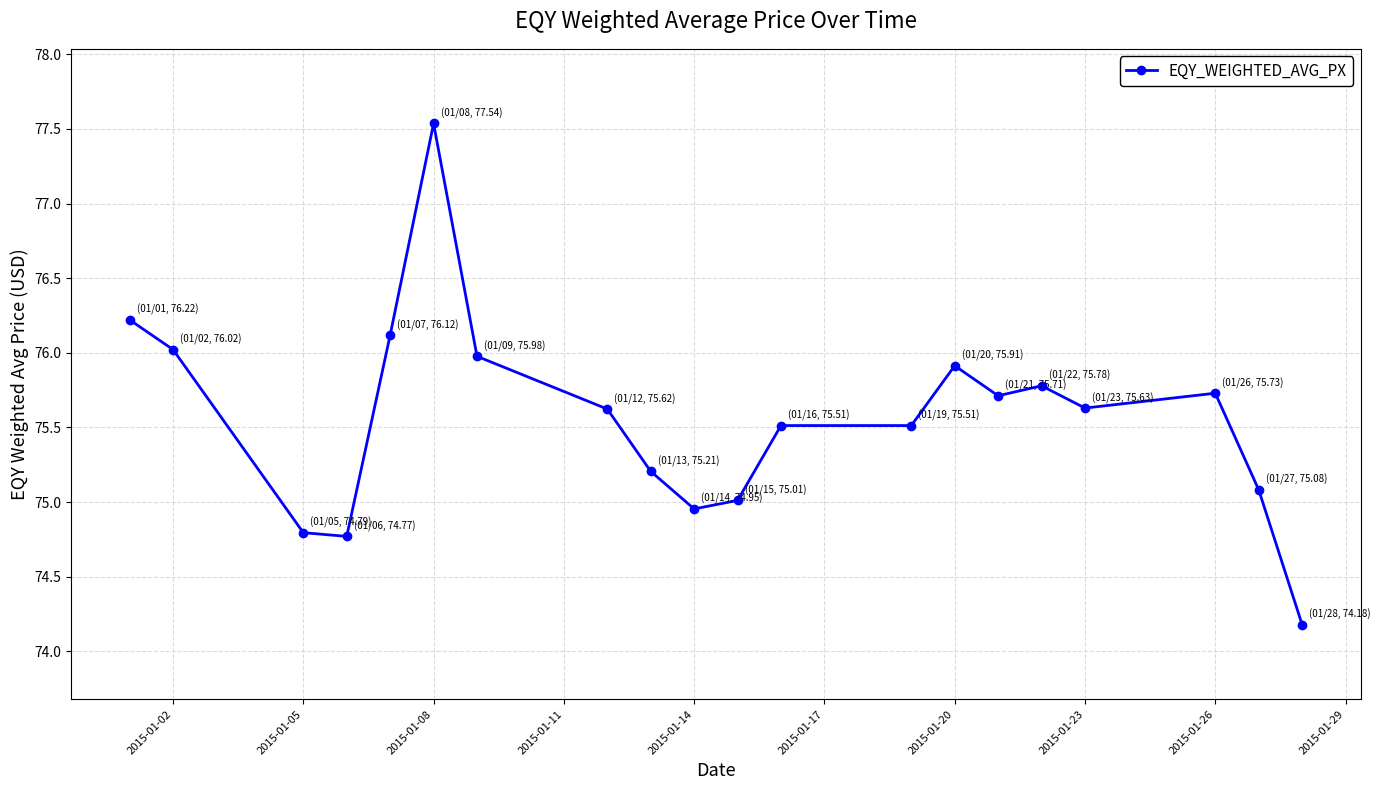

True or false: the data has more than 2 interior local peaks.

True